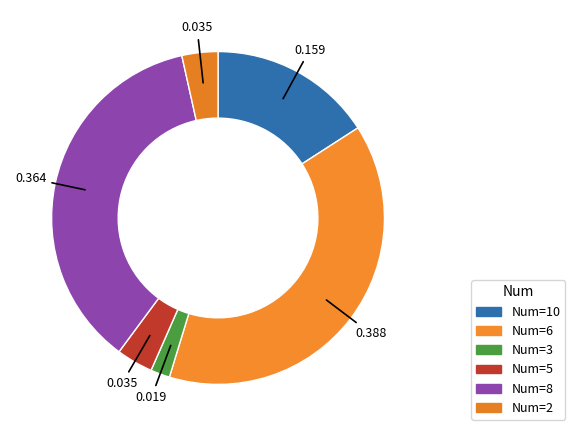

How many segments does this pie chart have?

6